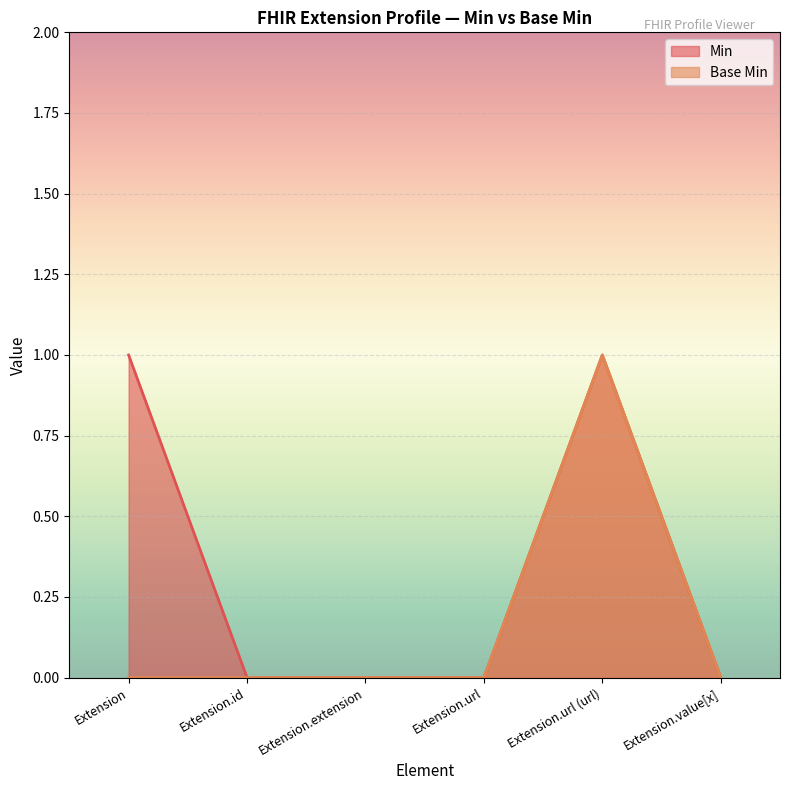

Reading left to right, list all the values displayed in this chart.

Min: 1	0	0	0	1	0
Base Min: 0	0	0	0	1	0